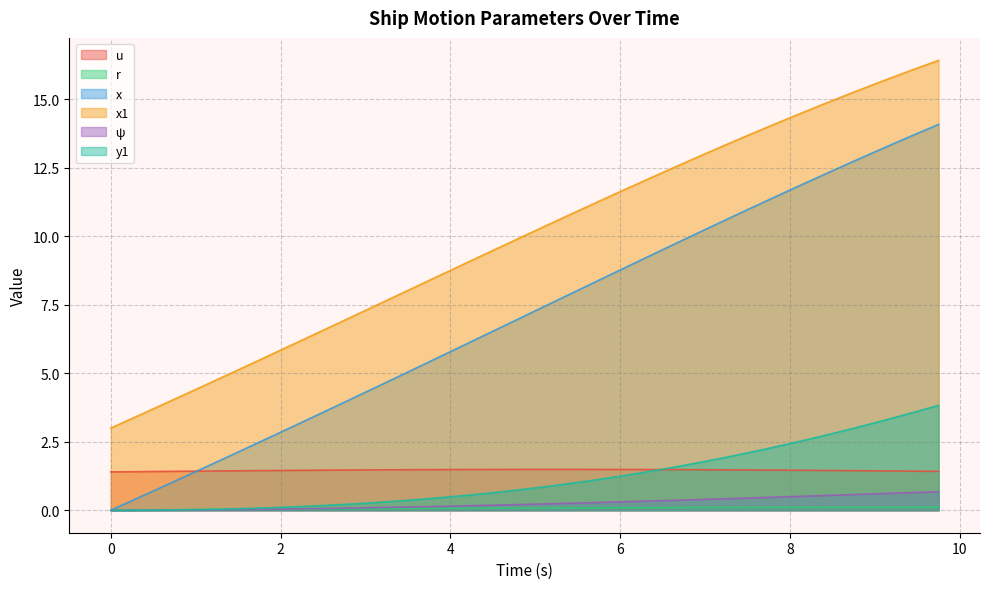

List the labels in order of y1 value, largest first.

9.75, 9.5, 9.25, 9.0, 8.75, 8.5, 8.25, 8.0, 7.75, 7.5, 7.25, 7.0, 6.75, 6.5, 6.25, 6.0, 5.75, 5.5, 5.25, 5.0, 4.75, 4.5, 4.25, 4.0, 3.75, 3.5, 3.25, 3.0, 2.75, 2.5, 2.25, 2.0, 1.75, 1.5, 1.25, 1.0, 0.75, 0.5, 0.0, 0.25